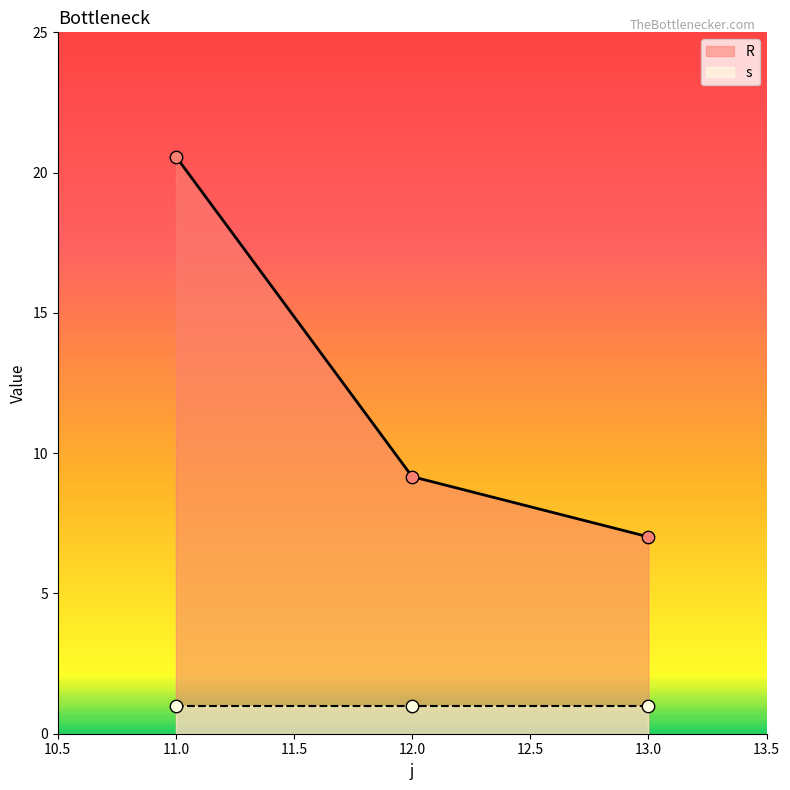

What is the change in value from 11 to 13?

-13.6